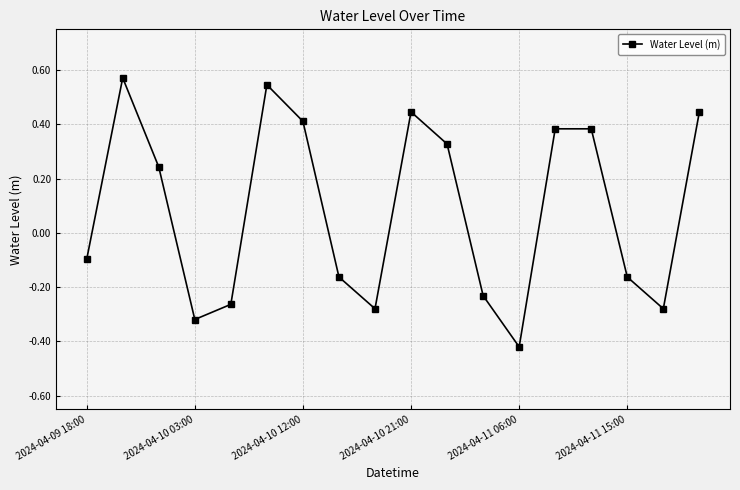

How many interior local valleys (lower than both neighbors) does the data have?

4